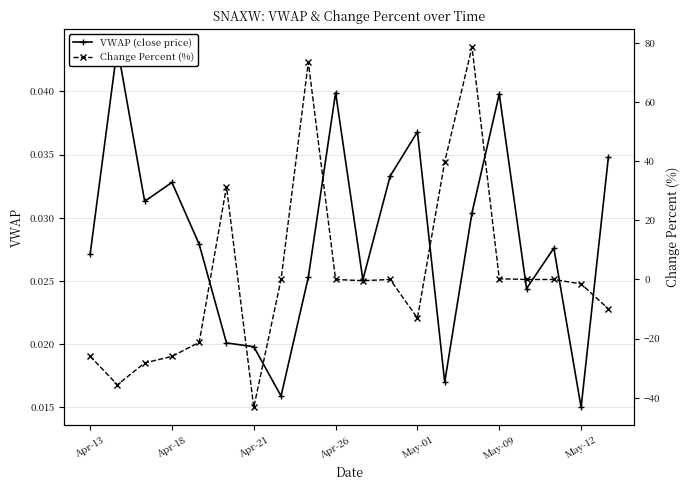

At how many categories does at least one series exceed 61?

2